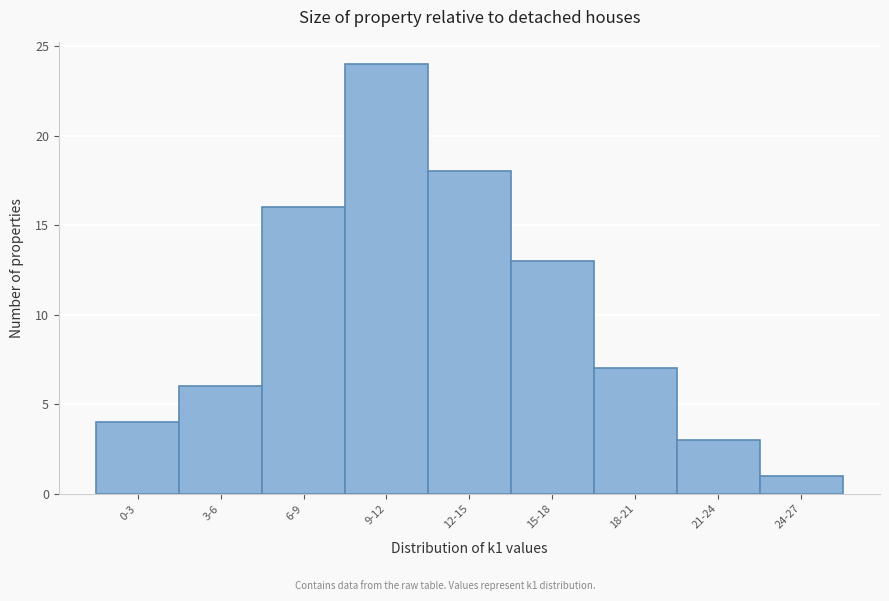

Reading left to right, transcribe all the data shown in this chart.

4	6	16	24	18	13	7	3	1